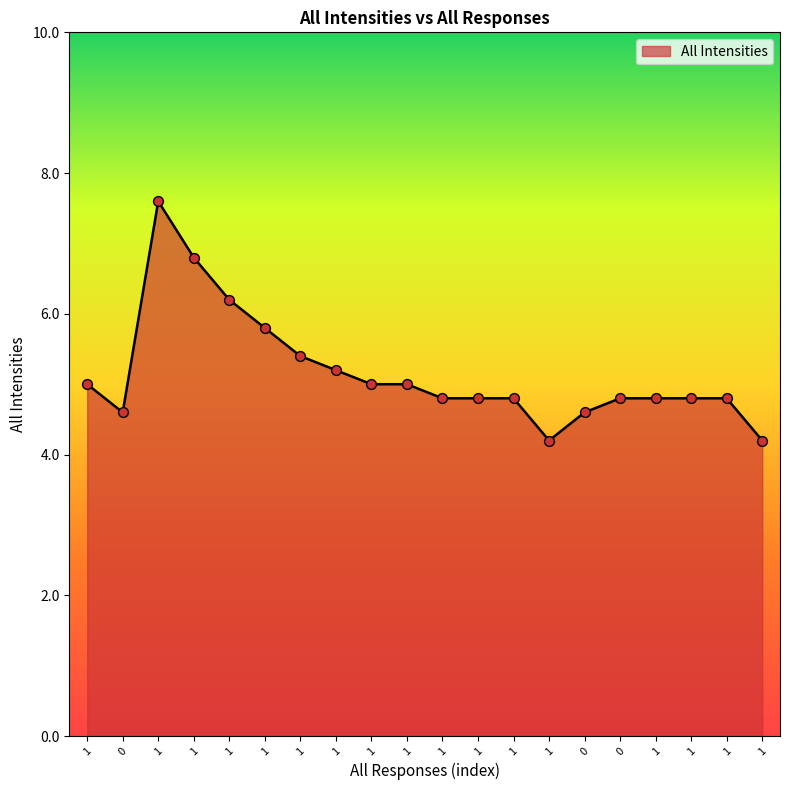

What is the ratio of the value at 1 to the value at 1?

0.9